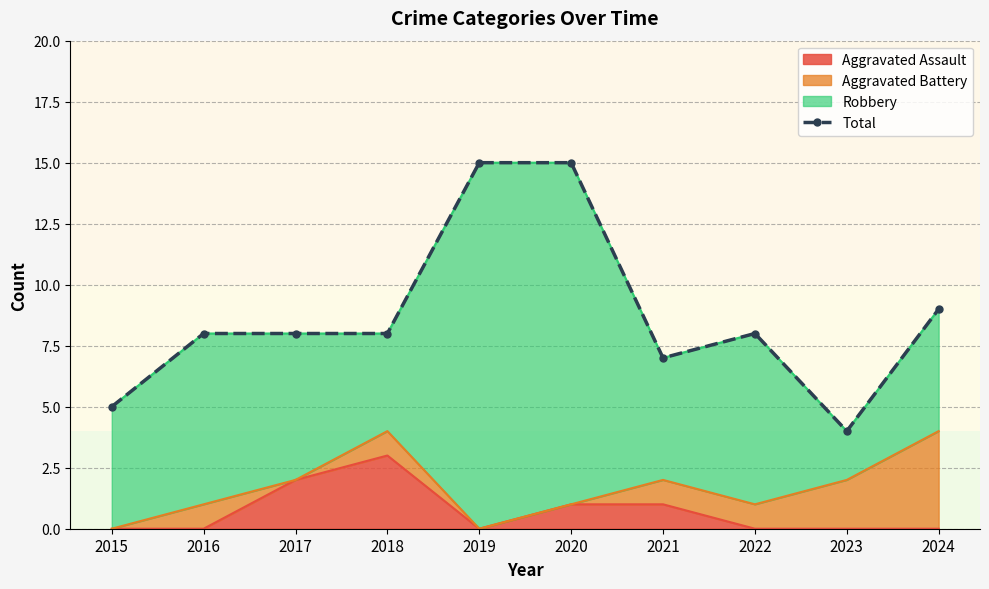

Where does the data first go above 8?

2019